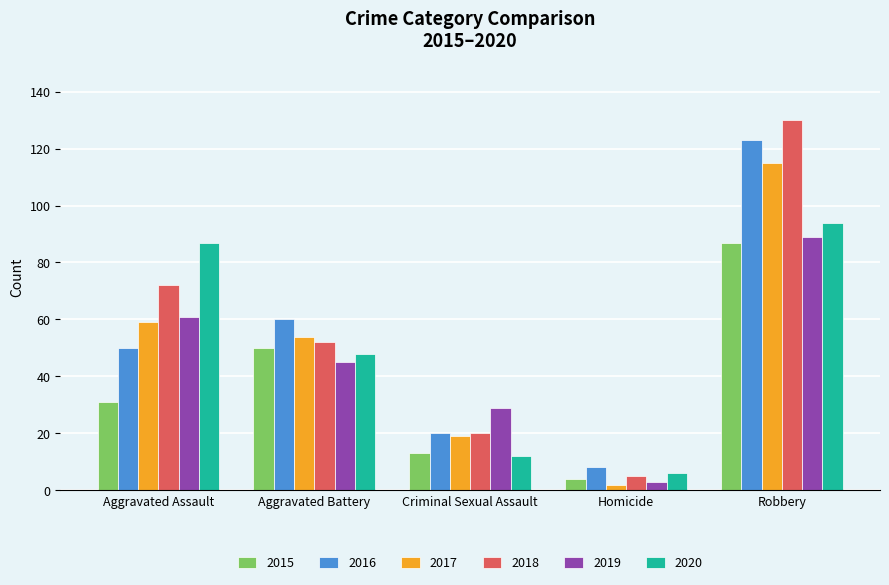

What is the difference between the maximum and minimum values in the 2015 series?

83